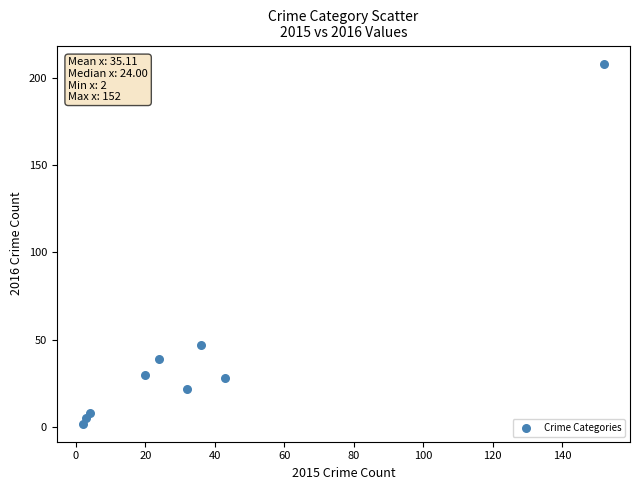

What Y value in the scatter plot is closest to 105?

47